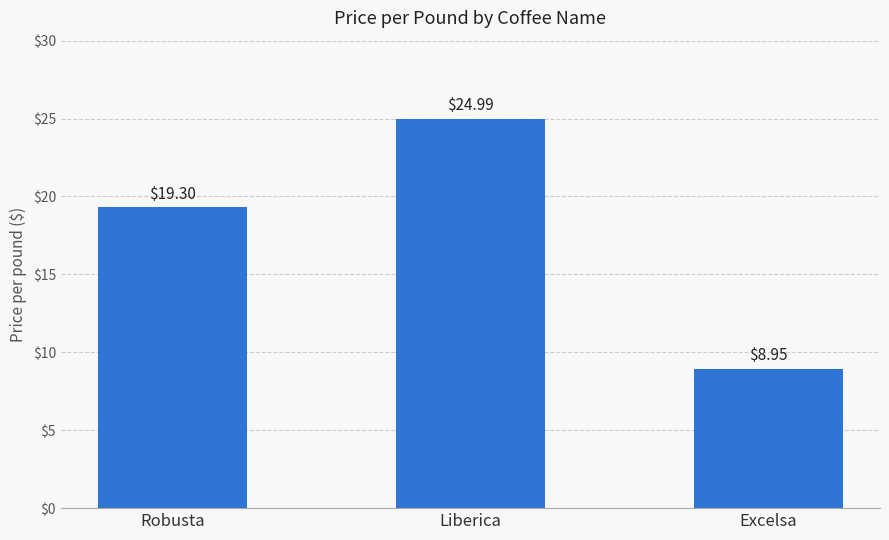

At which label does the data first exceed 19?

Robusta